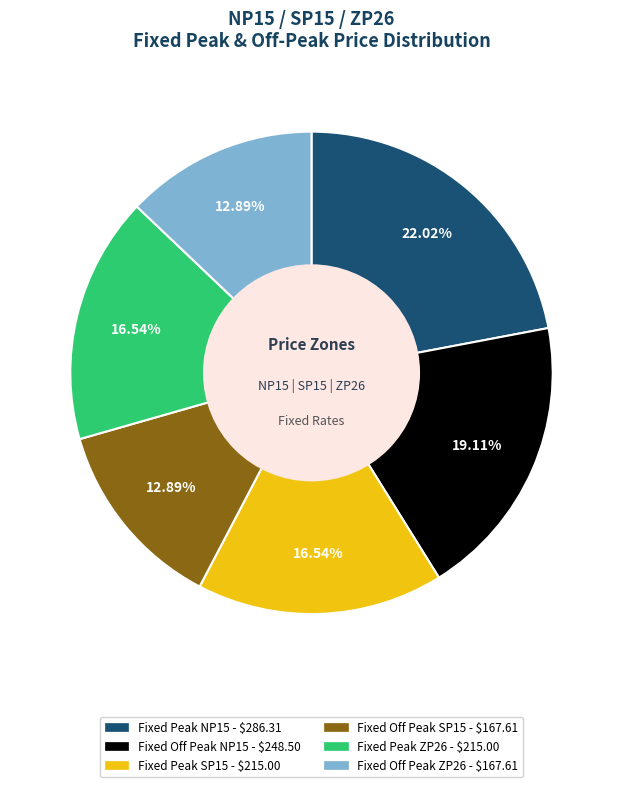

Is there any slice that represents more than half of the pie?

No